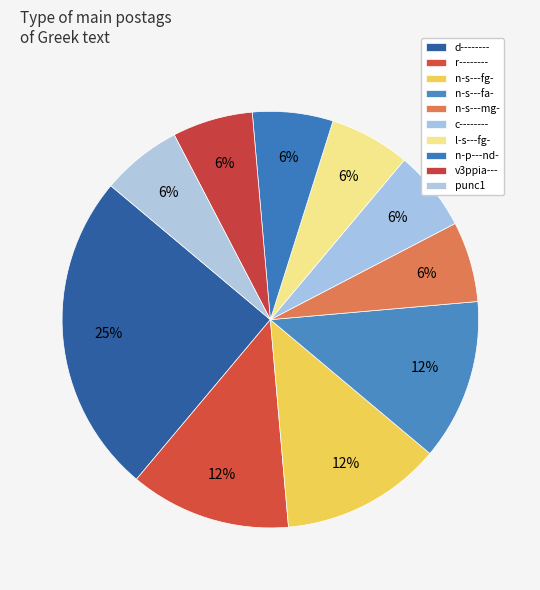

Between v3ppia--- and punc1, which is larger?

v3ppia---